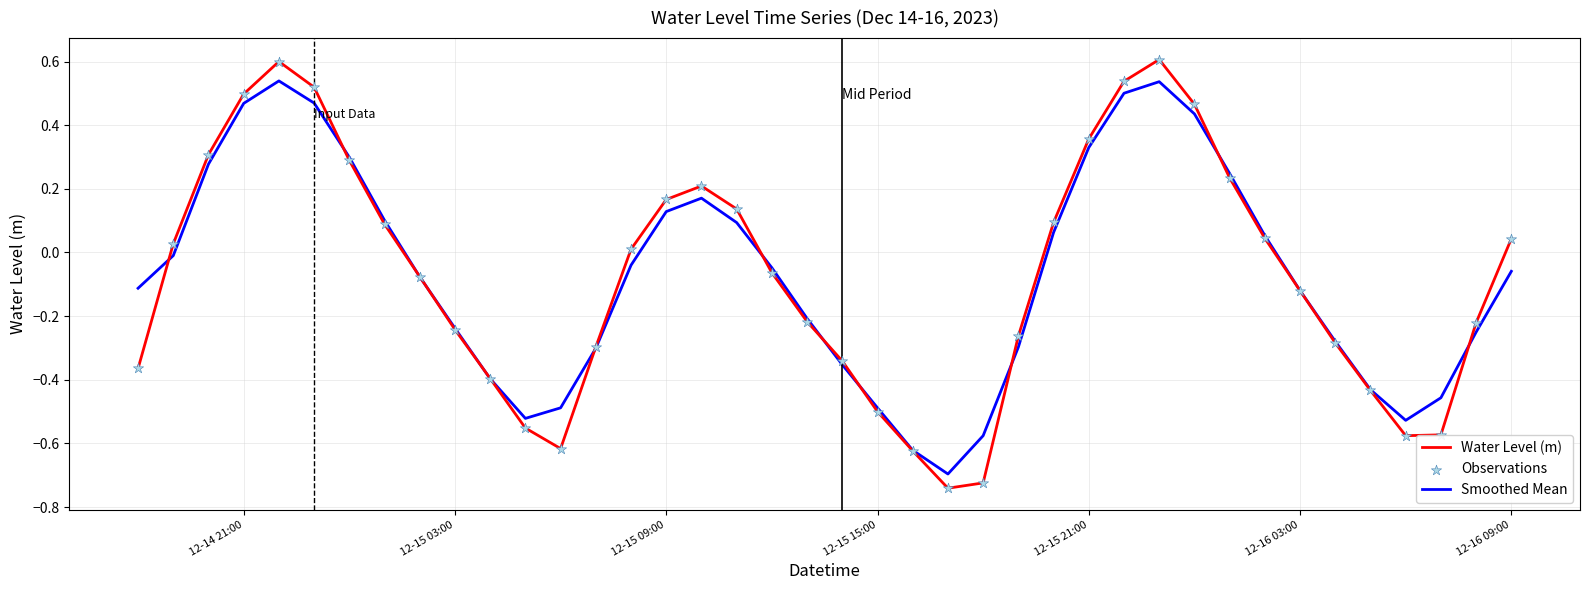

Which series has the largest range (max minus min)?

Water Level (m)